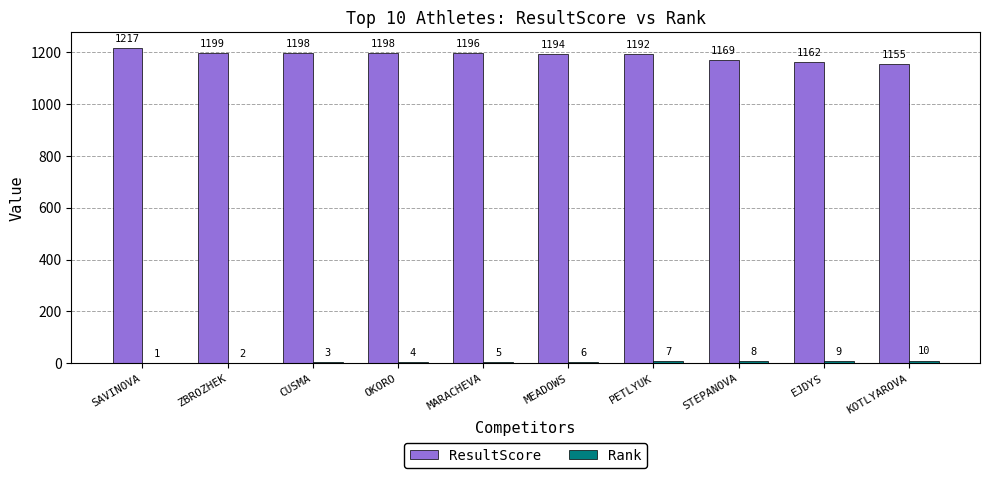

What is the maximum value shown in the chart?

1217